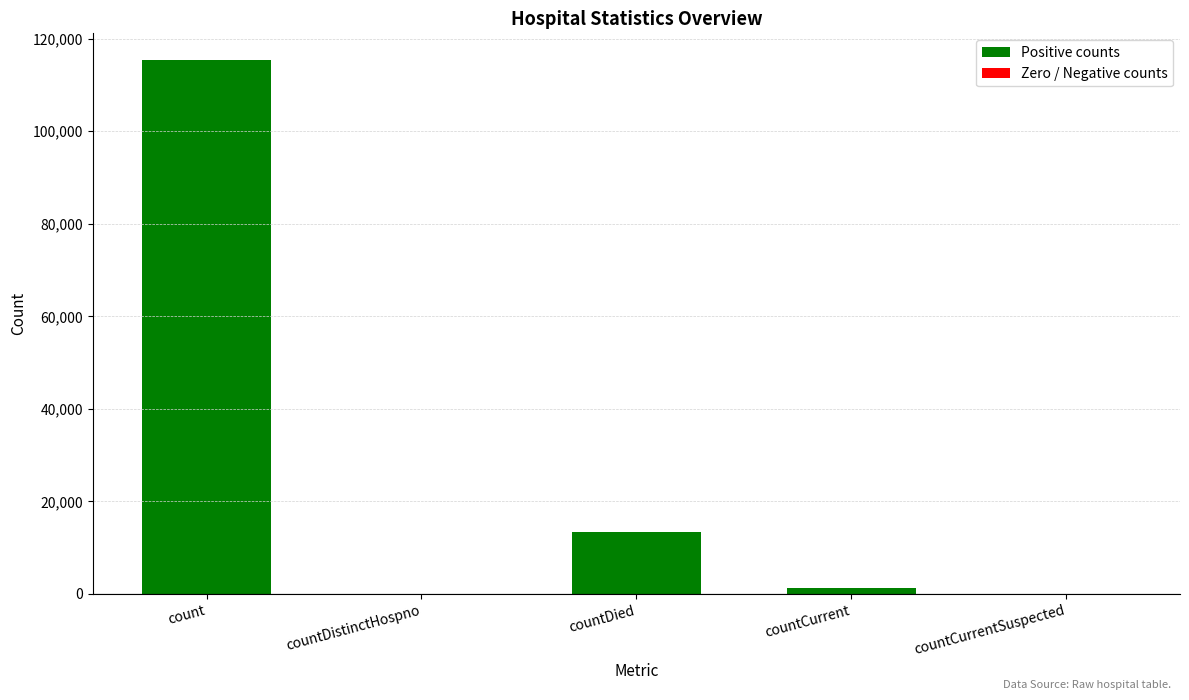

Does the chart contain stacked bars?

No